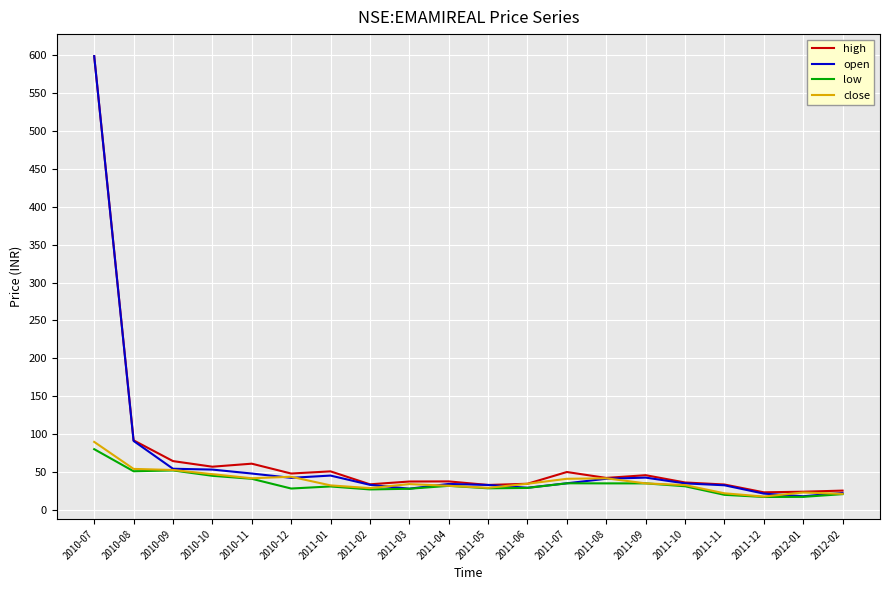

Which series has the widest spread of values?

open